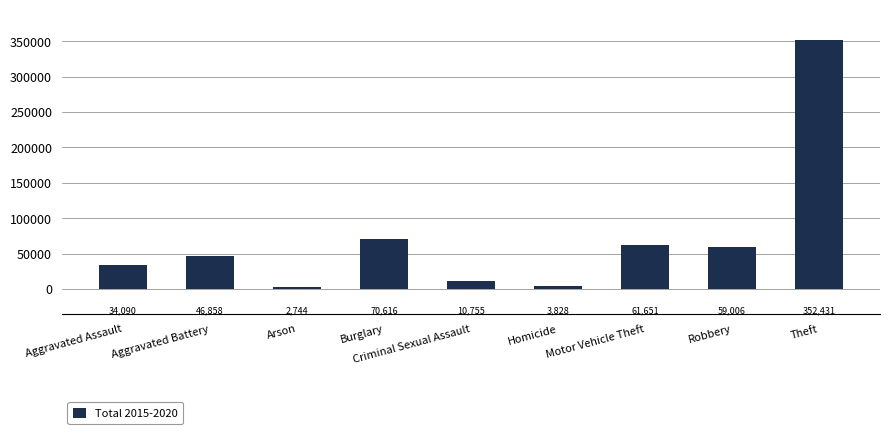

What is the ratio of the value at Robbery to the value at Aggravated Assault?

1.7